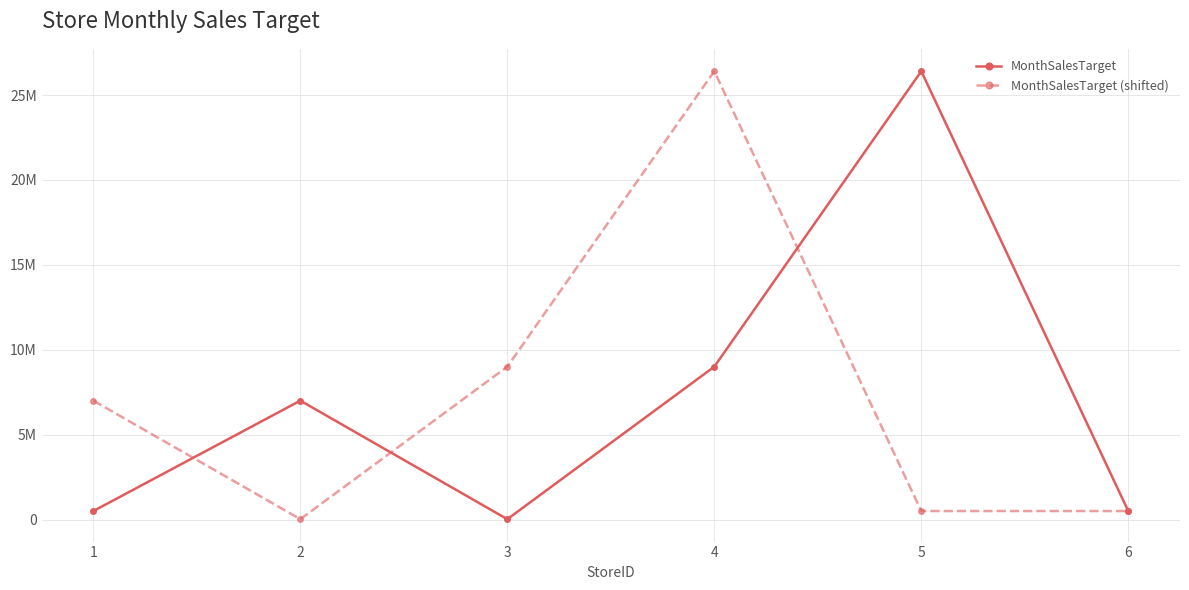

What are all the series names shown in the legend?

MonthSalesTarget, MonthSalesTarget (shifted)